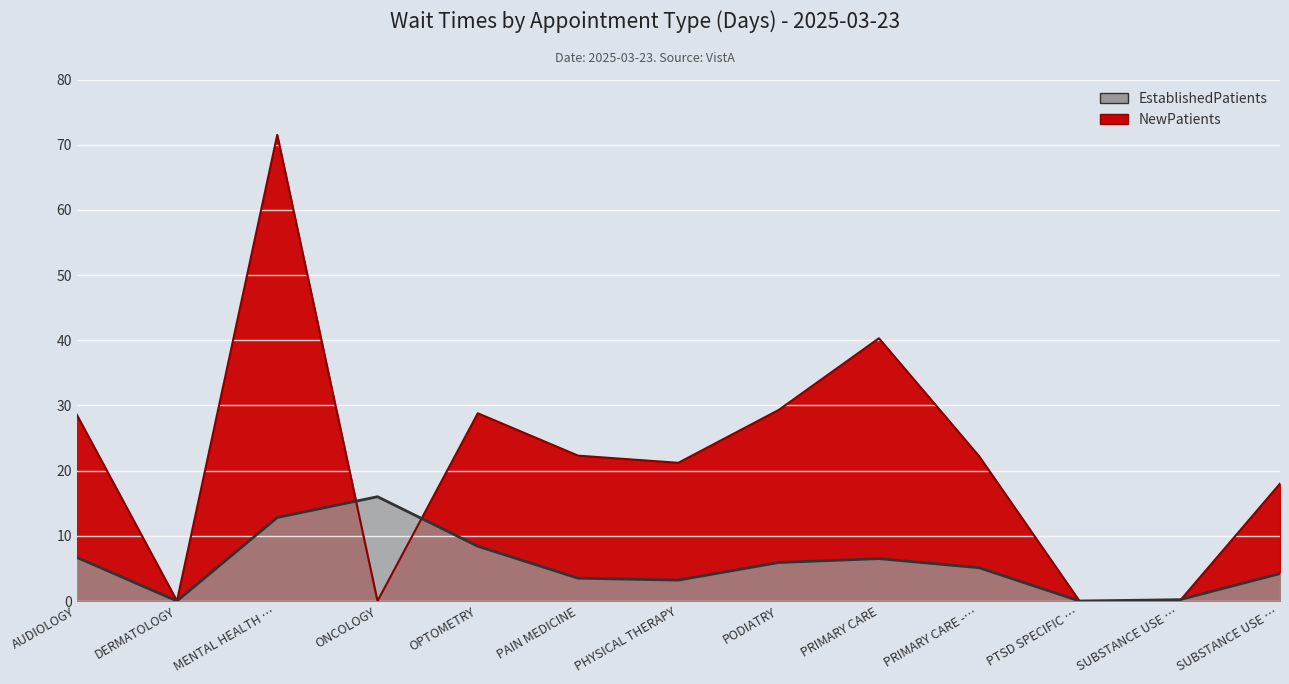

What is the highest value of the EstablishedPatients series?

16.0